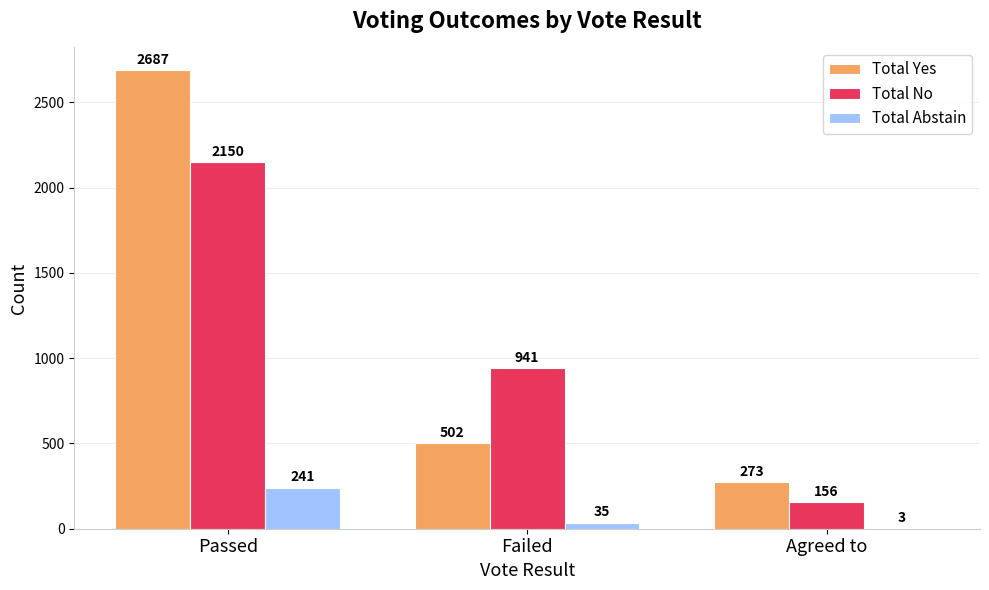

True or false: Total Abstain has a value of 3 at Agreed to.

True